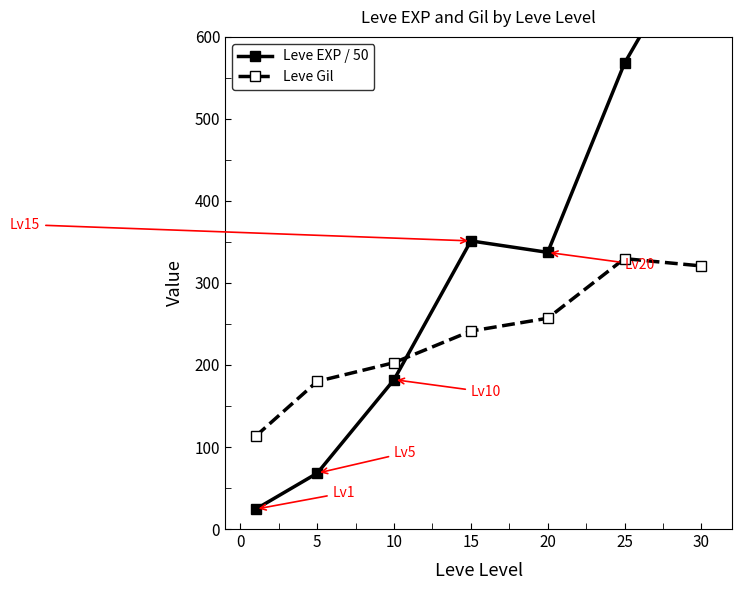

What is the maximum value for Leve Gil?

329.7